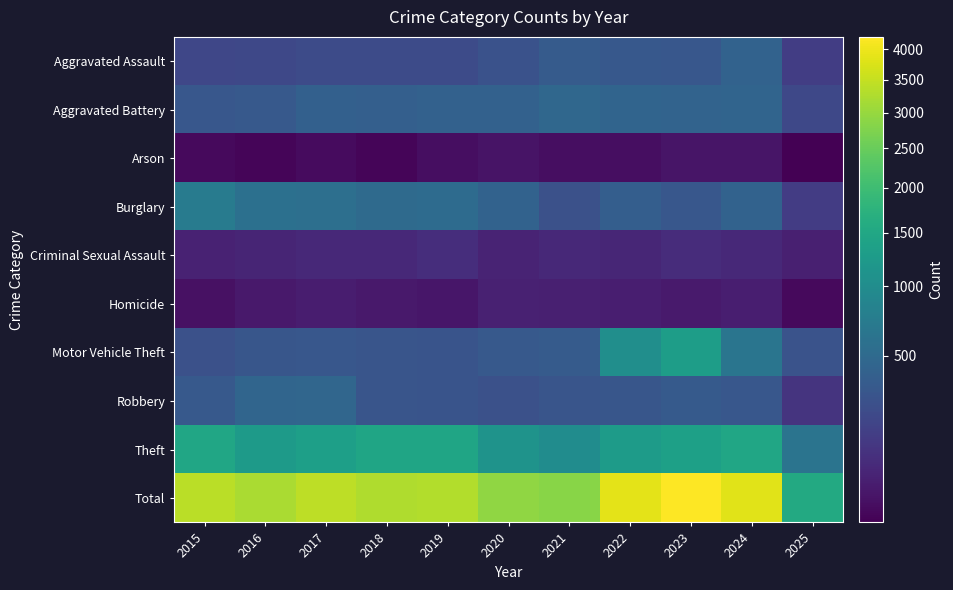

Rank the series by their maximum value, from highest to lowest.

Total, Theft, Motor Vehicle Theft, Burglary, Aggravated Battery, Robbery, Aggravated Assault, Criminal Sexual Assault, Homicide, Arson